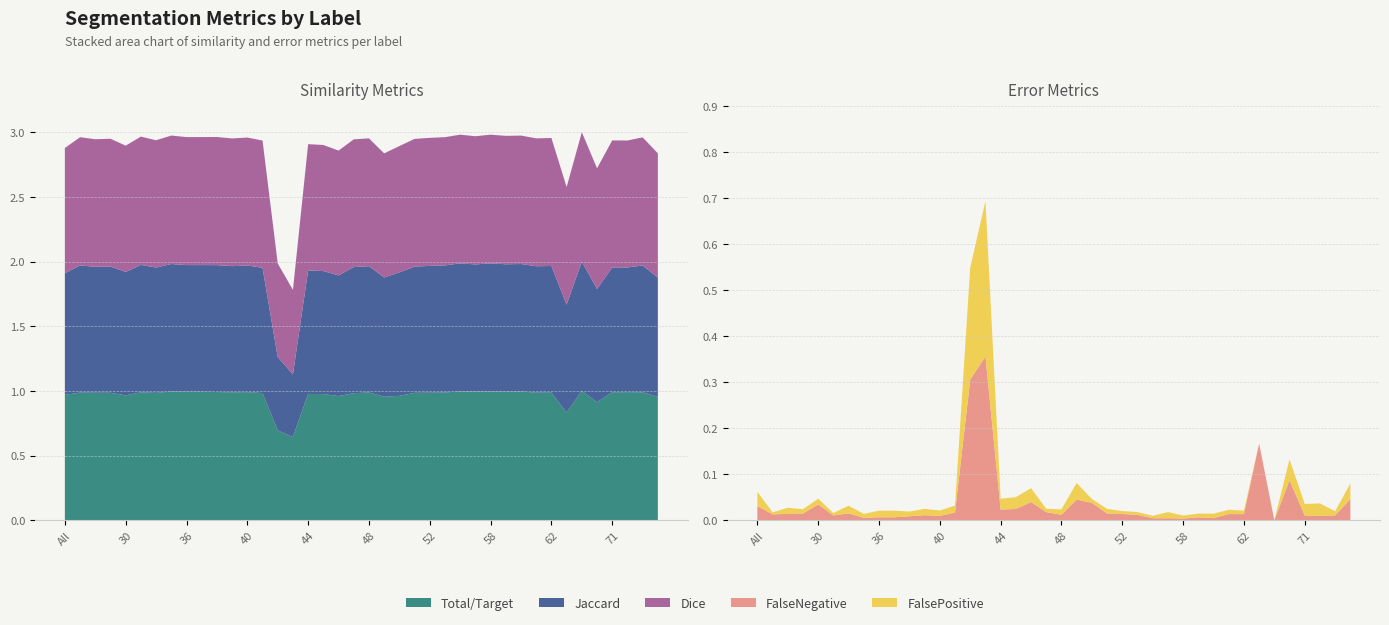

Reading left to right, what are all the values shown in this chart?

Total/Target: All=1.0	4=1.0	11=1.0	23=1.0	30=1.0	31=1.0	32=1.0	35=1.0	36=1.0	37=1.0	38=1.0	39=1.0	40=1.0	41=1.0	42=0.7	43=0.6	44=1.0	45=1.0	46=1.0	47=1.0	48=1.0	49=1.0	50=1.0	51=1.0	52=1.0	55=1.0	56=1.0	57=1.0	58=1.0	59=1.0	60=1.0	61=1.0	62=1.0	63=0.8	64=1.0	69=0.9	71=1.0	72=1.0	73=1.0	75=1.0
Jaccard: All=0.9	4=1.0	11=1.0	23=1.0	30=1.0	31=1.0	32=1.0	35=1.0	36=1.0	37=1.0	38=1.0	39=1.0	40=1.0	41=1.0	42=0.6	43=0.5	44=1.0	45=1.0	46=0.9	47=1.0	48=1.0	49=0.9	50=1.0	51=1.0	52=1.0	55=1.0	56=1.0	57=1.0	58=1.0	59=1.0	60=1.0	61=1.0	62=1.0	63=0.8	64=1.0	69=0.9	71=1.0	72=1.0	73=1.0	75=0.9
Dice: All=1.0	4=1.0	11=1.0	23=1.0	30=1.0	31=1.0	32=1.0	35=1.0	36=1.0	37=1.0	38=1.0	39=1.0	40=1.0	41=1.0	42=0.7	43=0.7	44=1.0	45=1.0	46=1.0	47=1.0	48=1.0	49=1.0	50=1.0	51=1.0	52=1.0	55=1.0	56=1.0	57=1.0	58=1.0	59=1.0	60=1.0	61=1.0	62=1.0	63=0.9	64=1.0	69=0.9	71=1.0	72=1.0	73=1.0	75=1.0
FalseNegative: All=0.0	4=0.0	11=0.0	23=0.0	30=0.0	31=0.0	32=0.0	35=0.0	36=0.0	37=0.0	38=0.0	39=0.0	40=0.0	41=0.0	42=0.3	43=0.4	44=0.0	45=0.0	46=0.0	47=0.0	48=0.0	49=0.0	50=0.0	51=0.0	52=0.0	55=0.0	56=0.0	57=0.0	58=0.0	59=0.0	60=0.0	61=0.0	62=0.0	63=0.2	64=0.0	69=0.1	71=0.0	72=0.0	73=0.0	75=0.0
FalsePositive: All=0.0	4=0.0	11=0.0	23=0.0	30=0.0	31=0.0	32=0.0	35=0.0	36=0.0	37=0.0	38=0.0	39=0.0	40=0.0	41=0.0	42=0.2	43=0.3	44=0.0	45=0.0	46=0.0	47=0.0	48=0.0	49=0.0	50=0.0	51=0.0	52=0.0	55=0.0	56=0.0	57=0.0	58=0.0	59=0.0	60=0.0	61=0.0	62=0.0	63=0.0	64=0.0	69=0.0	71=0.0	72=0.0	73=0.0	75=0.0